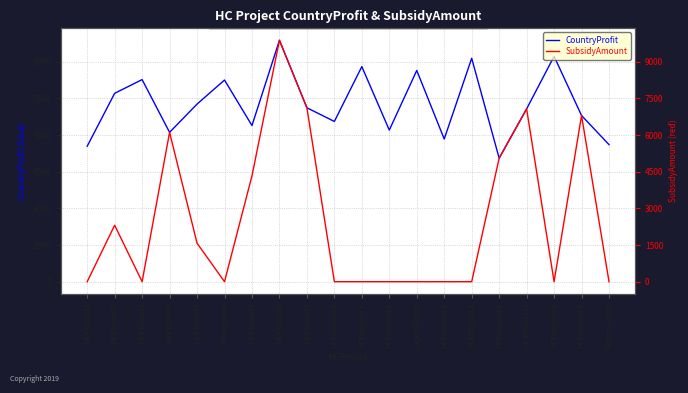

Which label corresponds to the largest value in the chart?

HCProject8